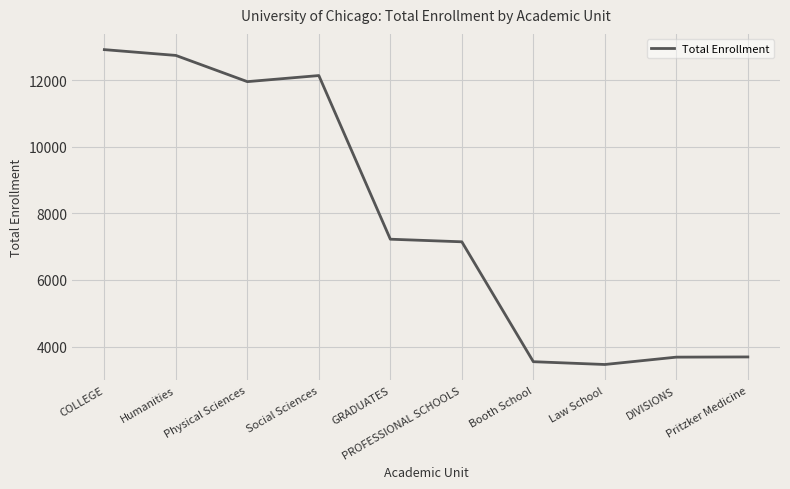

Read the value at Physical Sciences, to the nearest 10.

11960